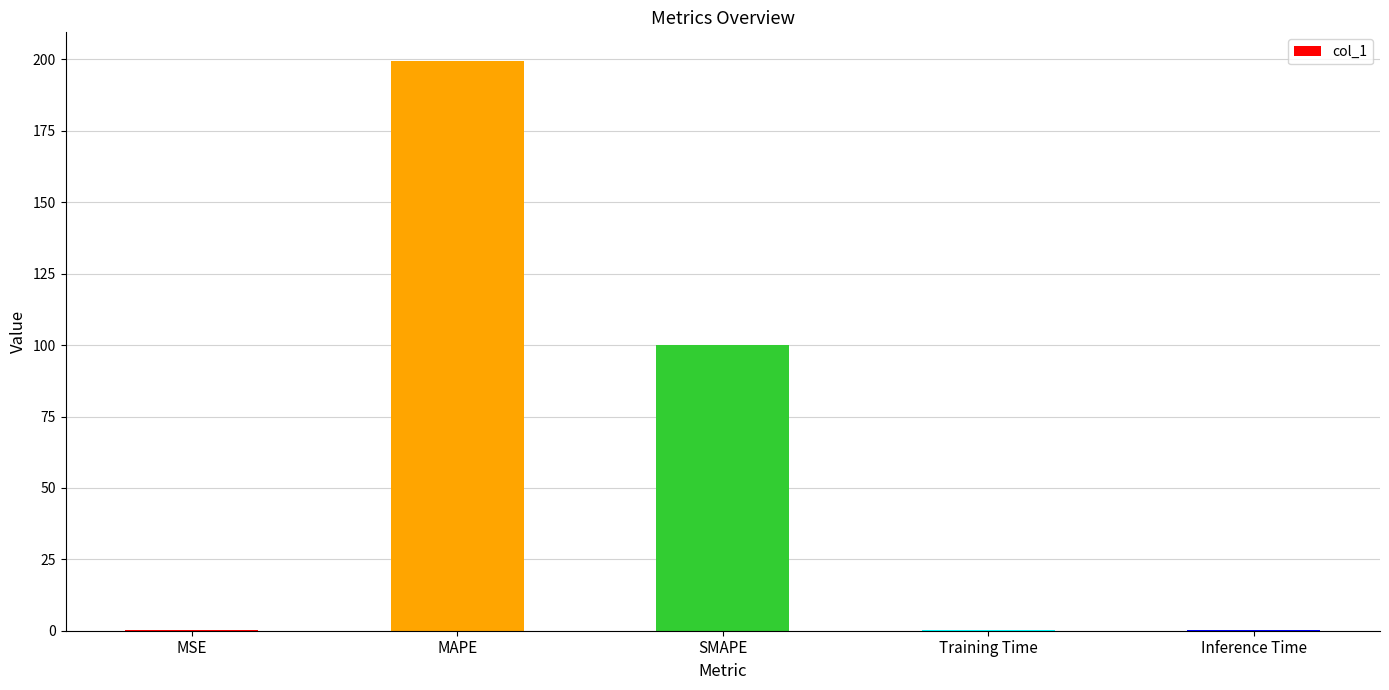

True or false: the data shows 99.9 at SMAPE.

True